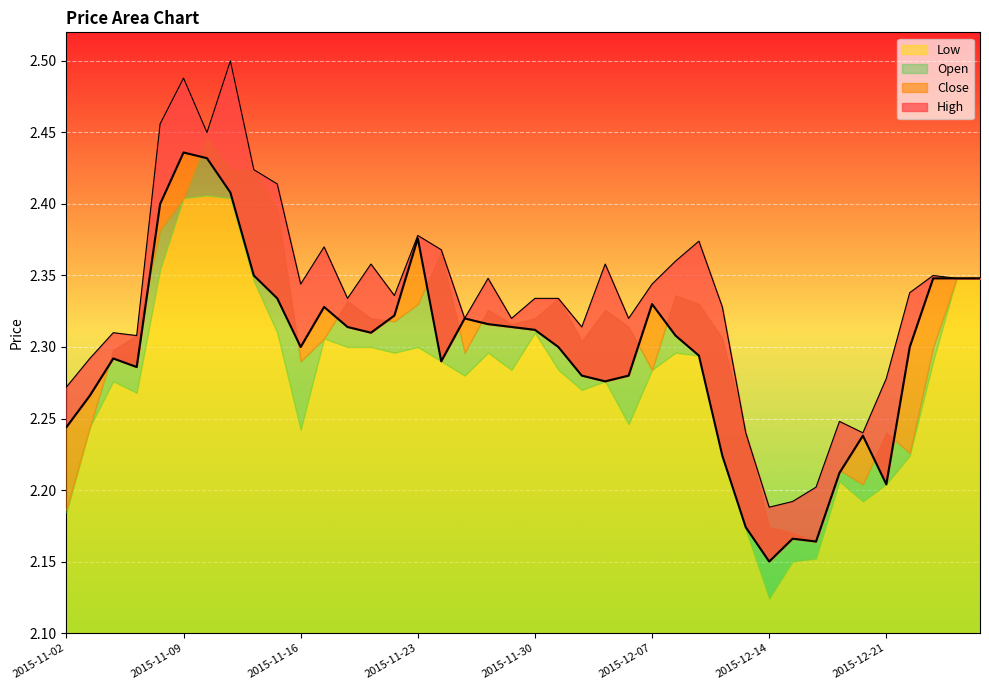

What value does the High series have at 2015-12-01?

2.3